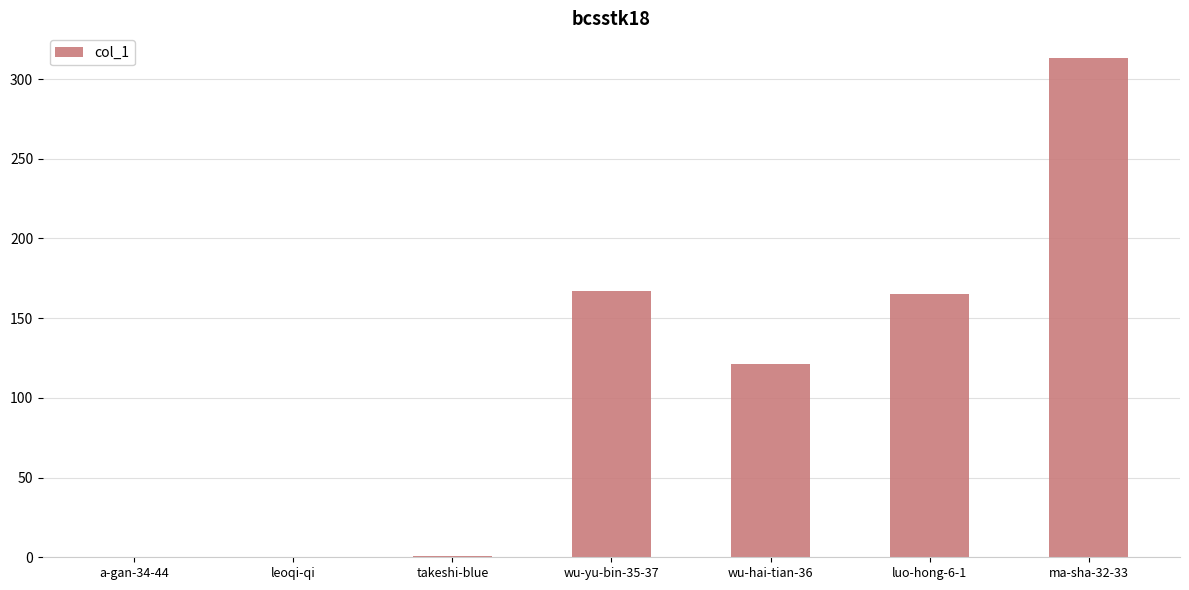

What is the sum of the values at leoqi-qi and wu-hai-tian-36?

121